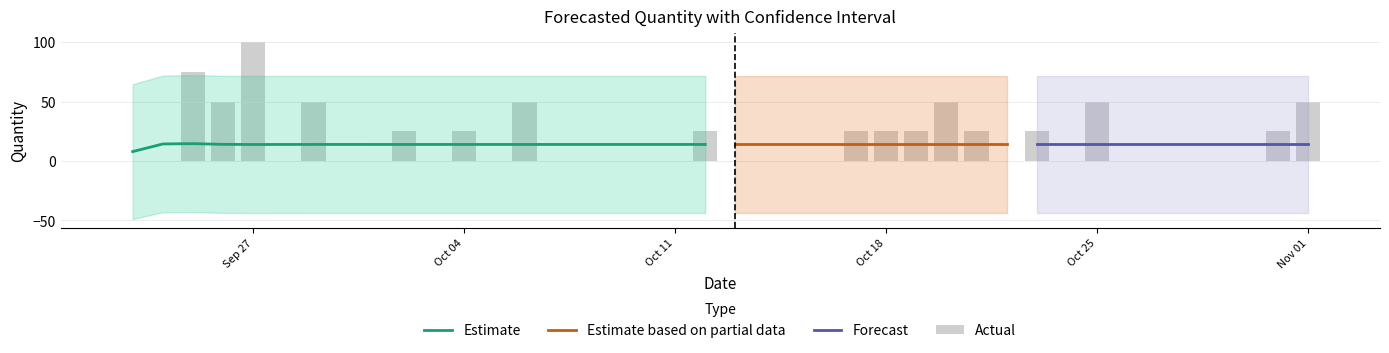

How many data points in Actual are above 0?

17